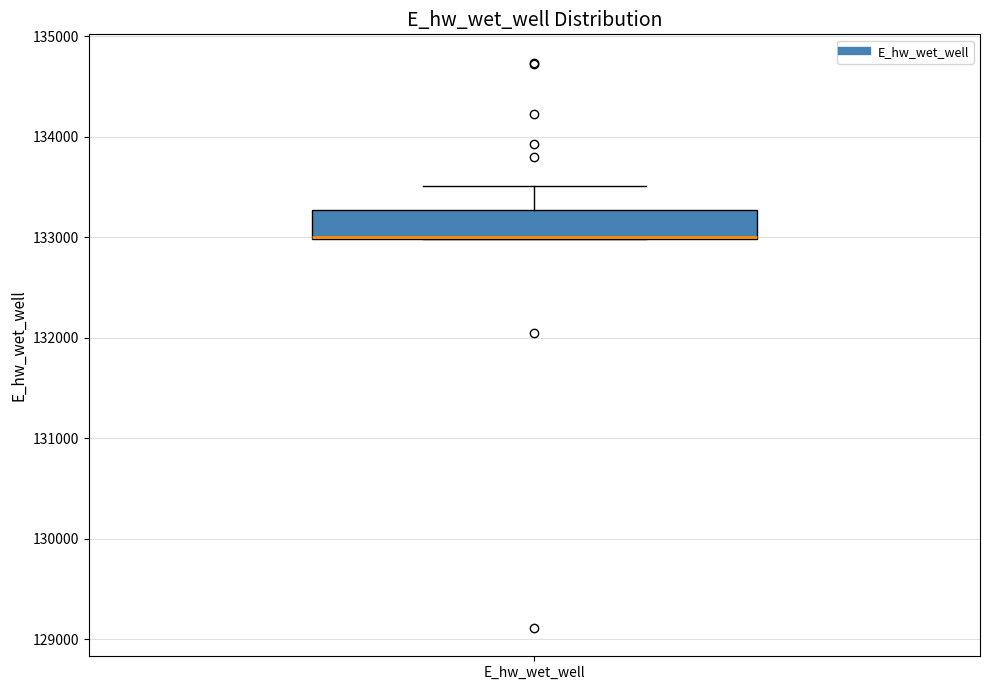

Where is the upper edge of the box for E_hw_wet_well on the y-axis? The values are not printed on the chart, so give them approximately, as read against the axis.

133300